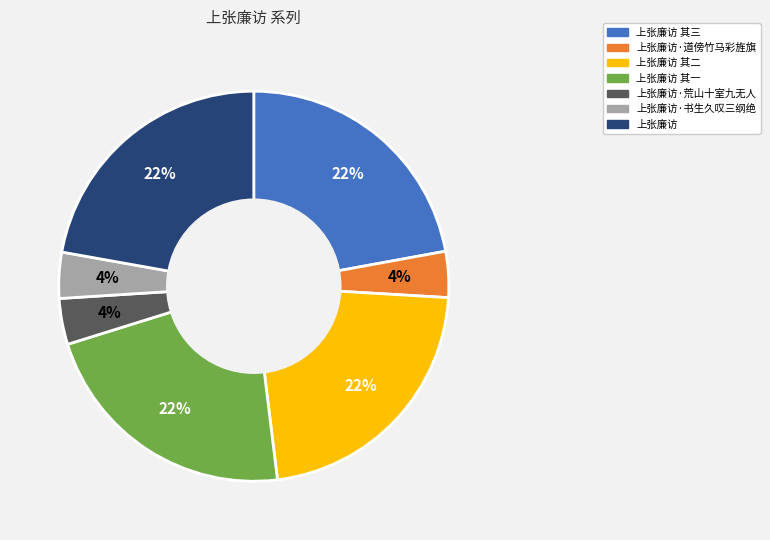

Is there any slice that represents more than half of the pie?

No